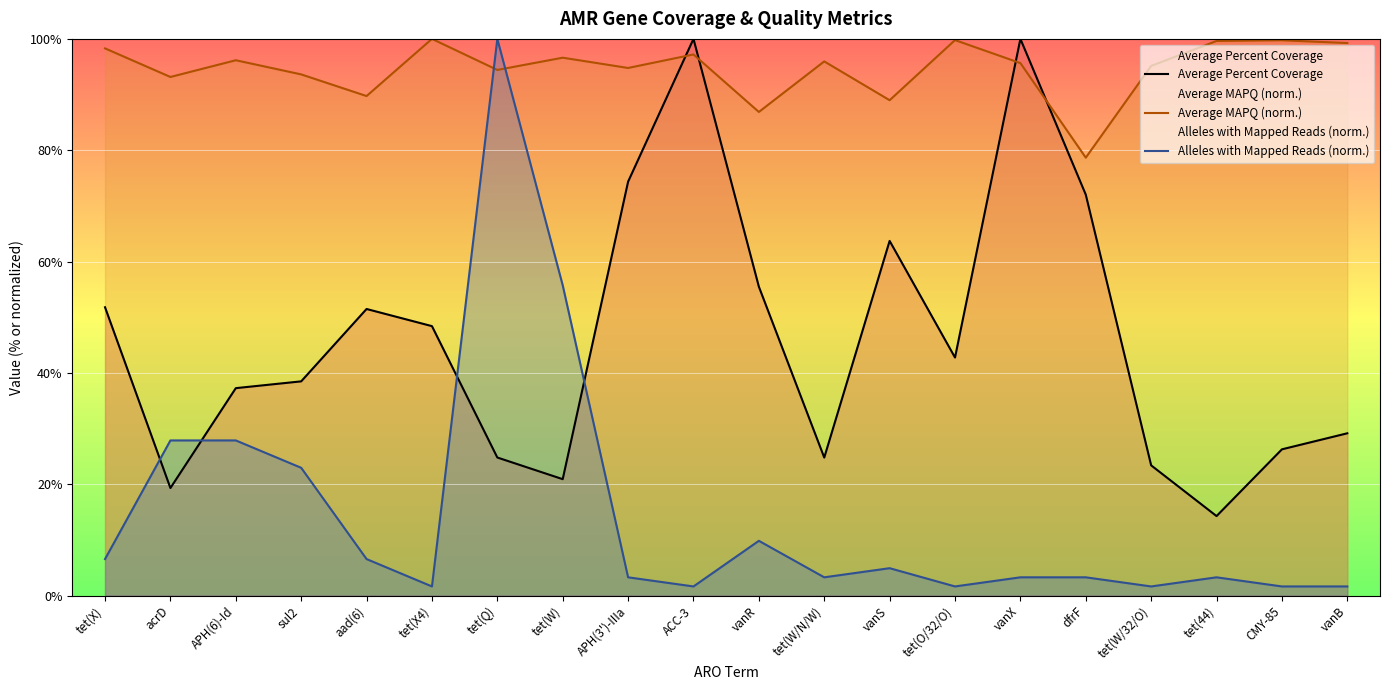

Where is the first local minimum for Average MAPQ (norm.)?

acrD